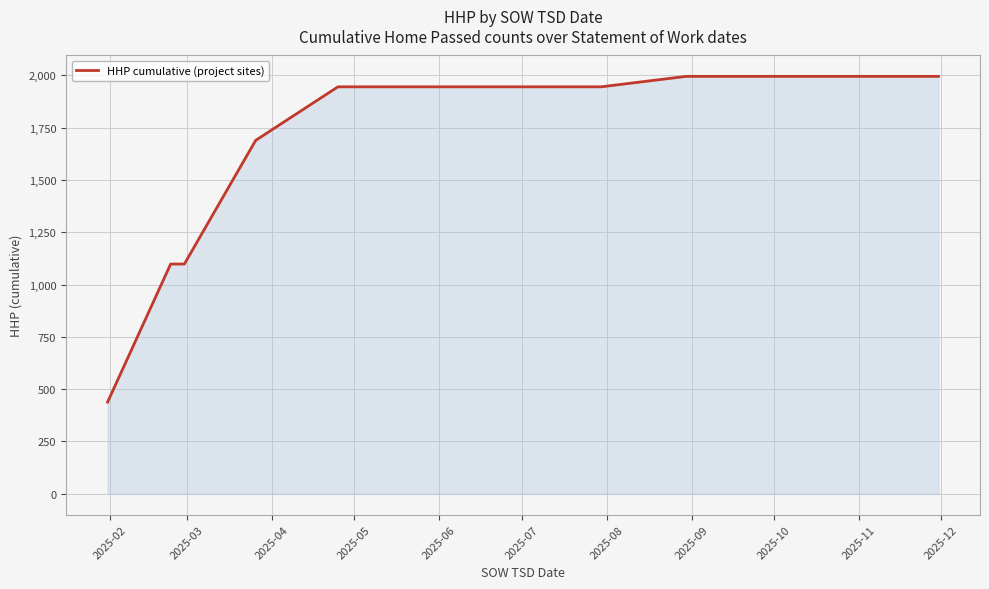

What is the minimum value shown in the chart?

438